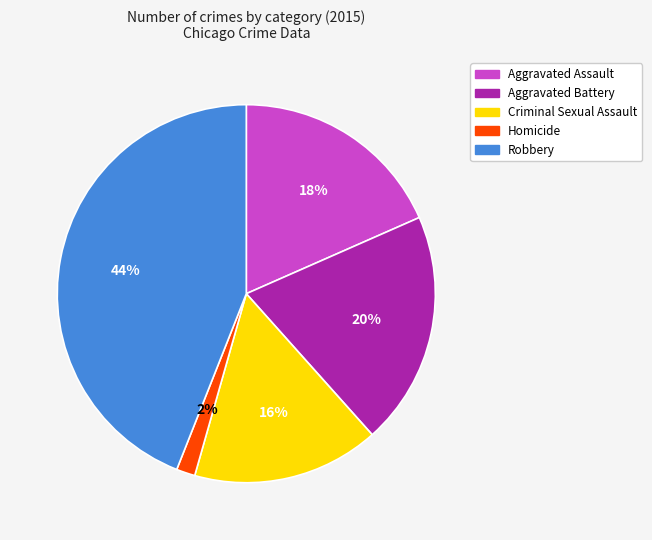

What percentage is the Homicide slice, to the nearest percent?

2%